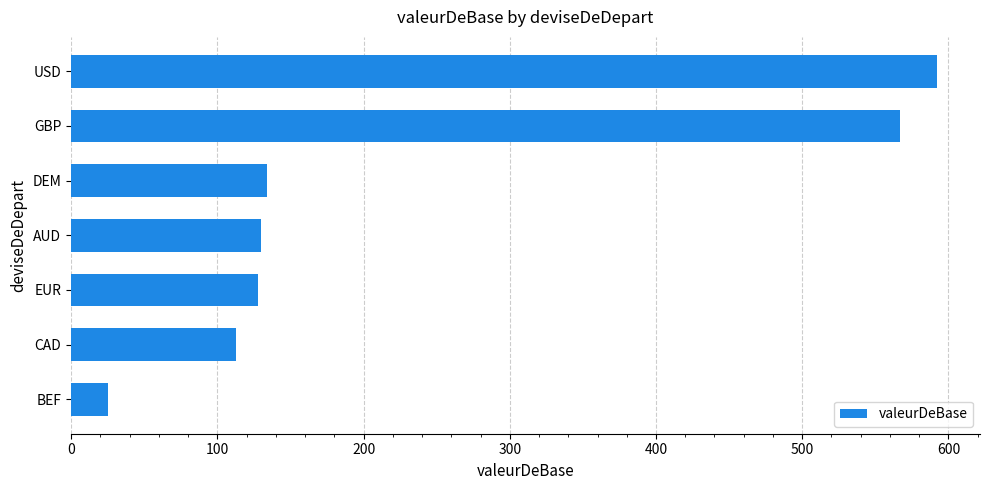

The value at BEF is 25. True or false?

True